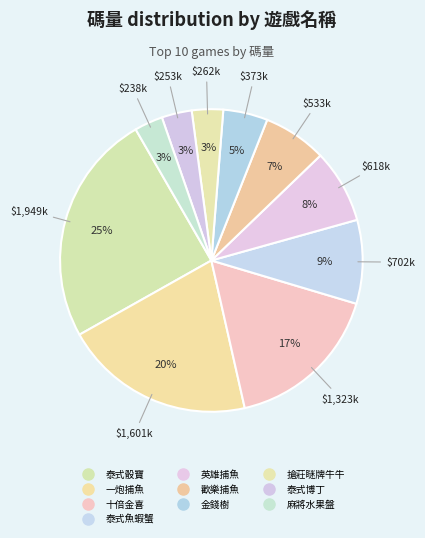

To the nearest percent, what percentage of the pie is 一炮捕魚?

20%